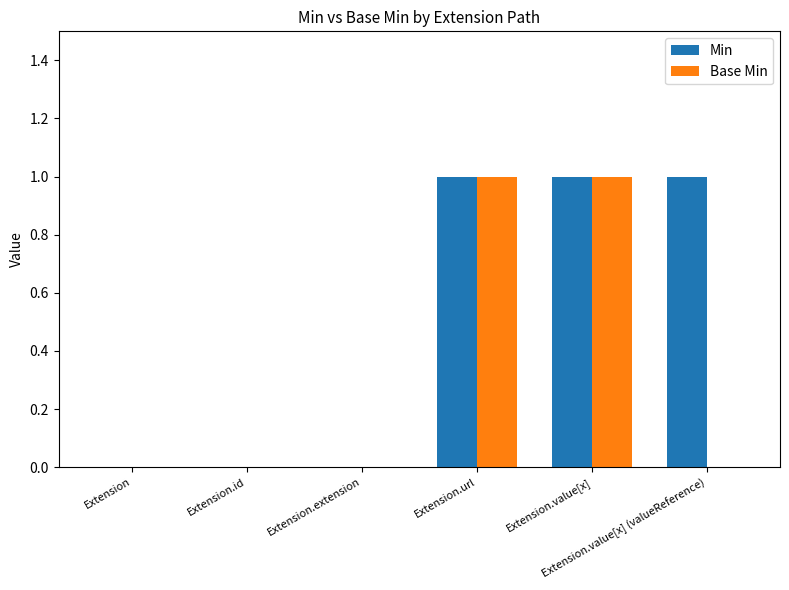

Reading left to right, transcribe all the data shown in this chart.

Min: Extension=0	Extension.id=0	Extension.extension=0	Extension.url=1	Extension.value[x]=1	Extension.value[x] (valueReference)=1
Base Min: Extension=0	Extension.id=0	Extension.extension=0	Extension.url=1	Extension.value[x]=1	Extension.value[x] (valueReference)=0